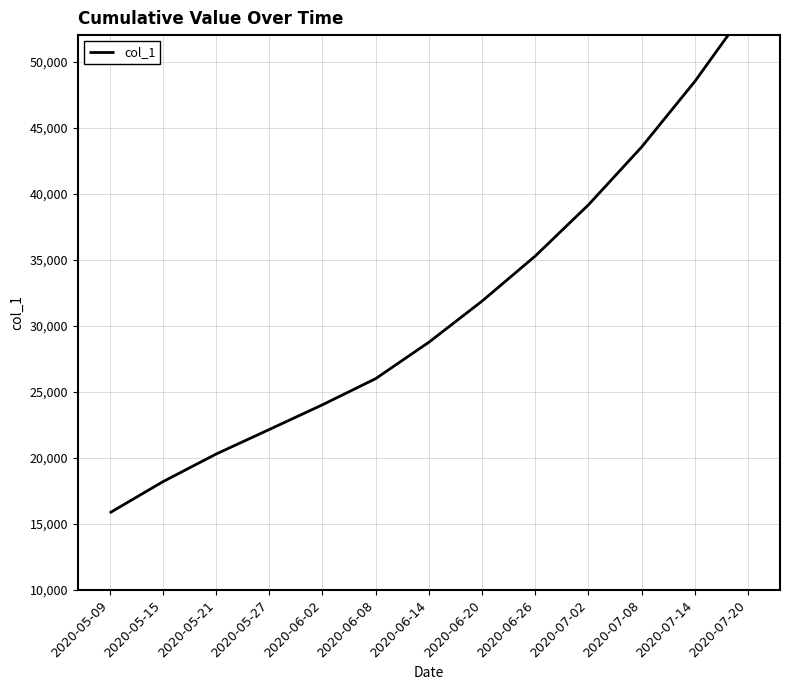

List the labels in order of value, largest first.

2020-07-20, 2020-07-14, 2020-07-08, 2020-07-02, 2020-06-26, 2020-06-20, 2020-06-14, 2020-06-08, 2020-06-02, 2020-05-27, 2020-05-21, 2020-05-15, 2020-05-09